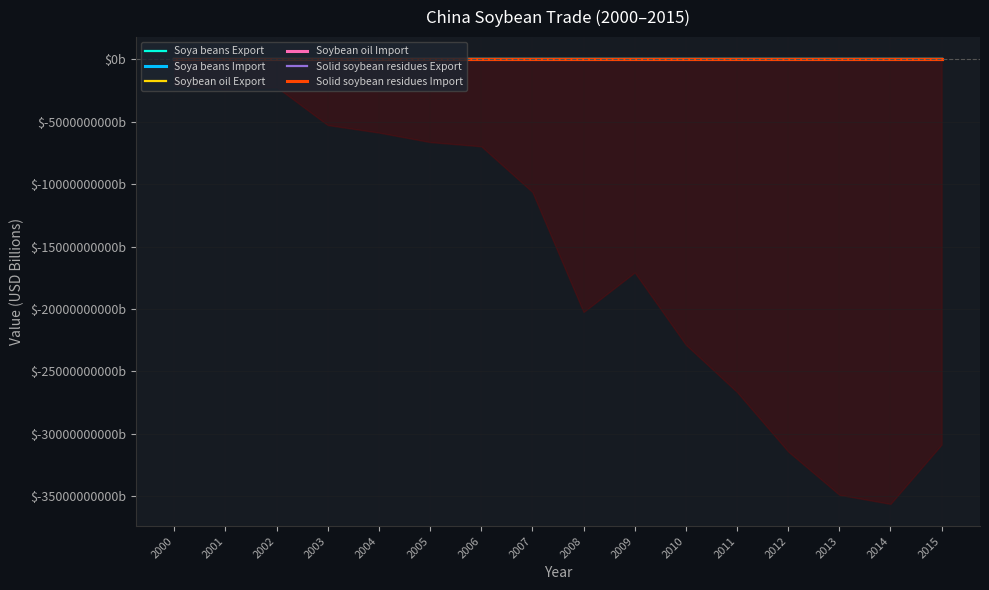

What is the maximum value for Soya beans Export?

0.4